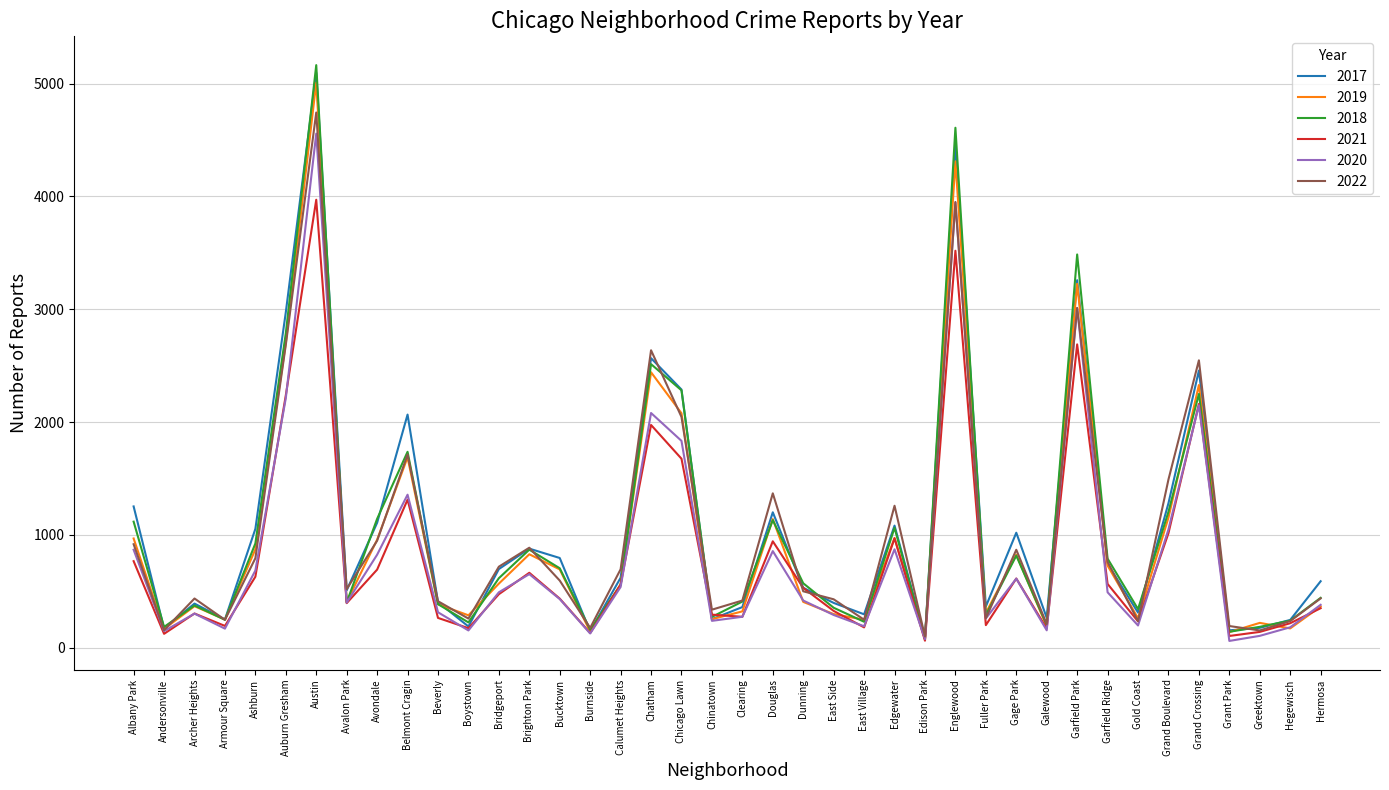

What is the maximum value shown in the chart?

5163